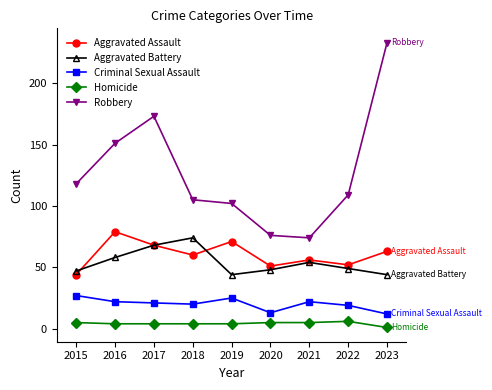

Which series has the largest range (max minus min)?

Robbery